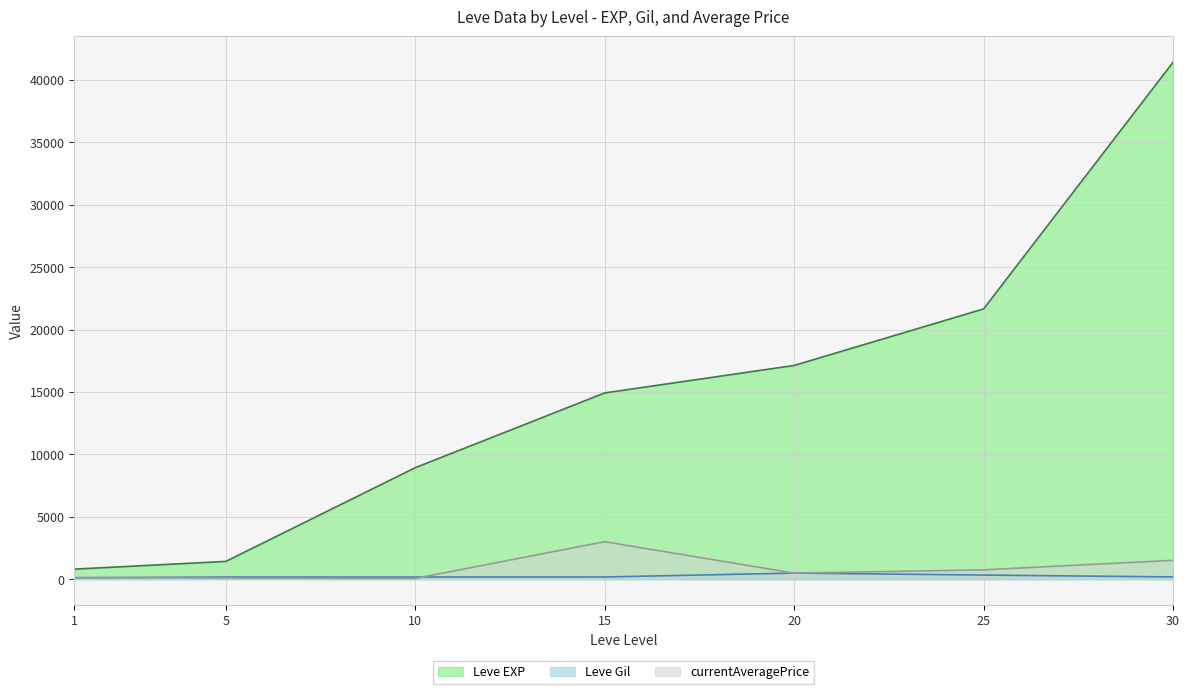

What are all the series names shown in the legend?

Leve EXP, Leve Gil, currentAveragePrice